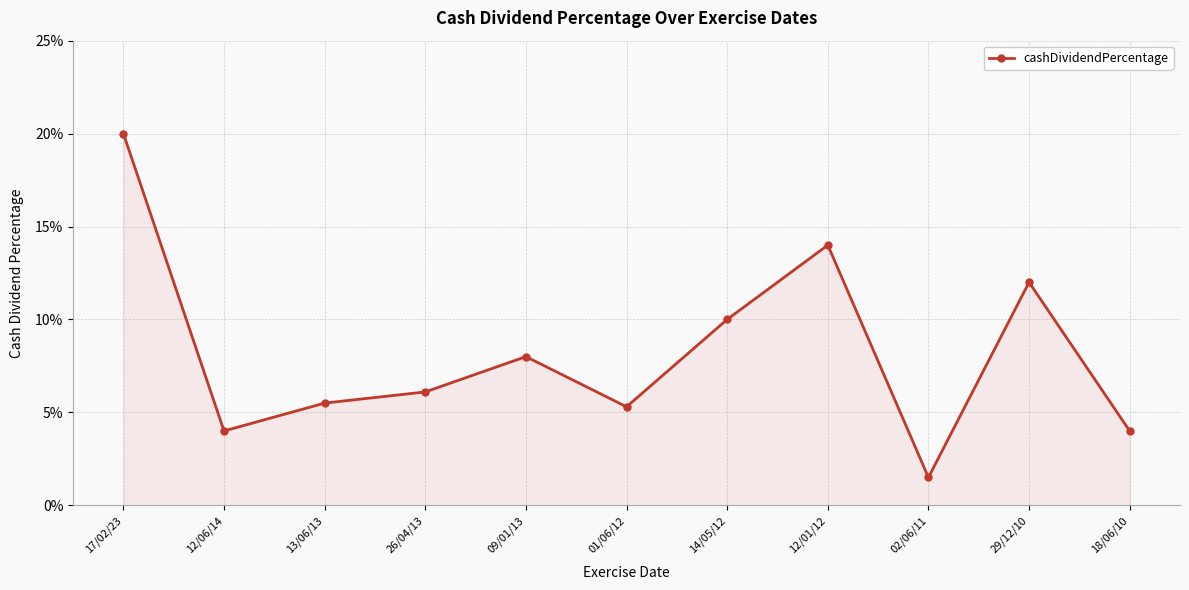

List the labels in order of value, smallest first.

02/06/11, 12/06/14, 18/06/10, 01/06/12, 13/06/13, 26/04/13, 09/01/13, 14/05/12, 29/12/10, 12/01/12, 17/02/23